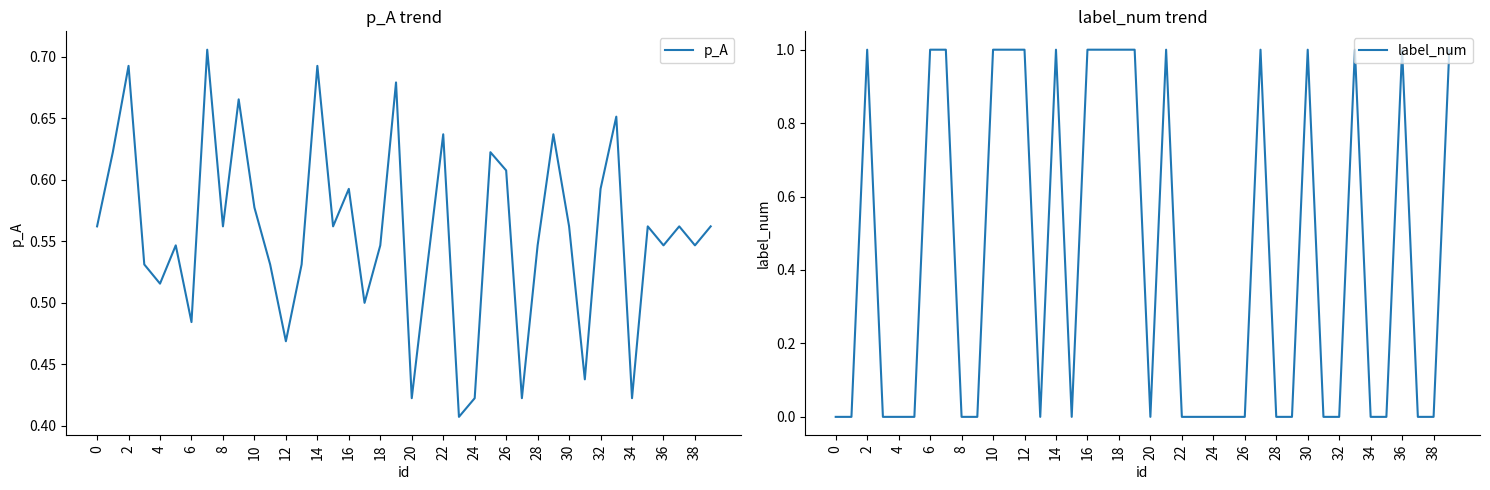

The label_num series shows 1.3 at 28. True or false?

False